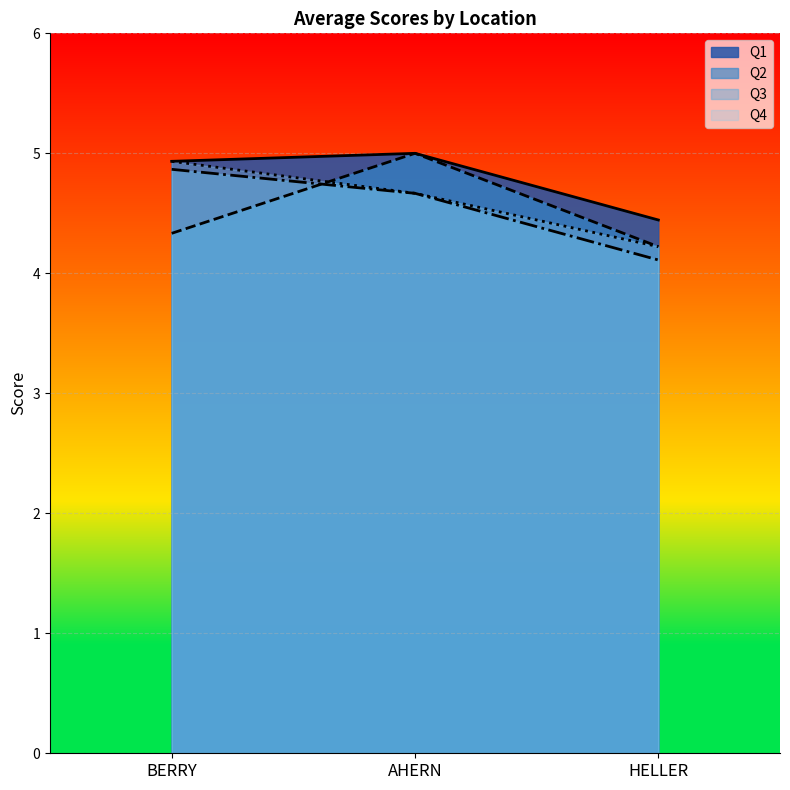

What is the difference between the Q3 values at HELLER and BERRY?

0.8